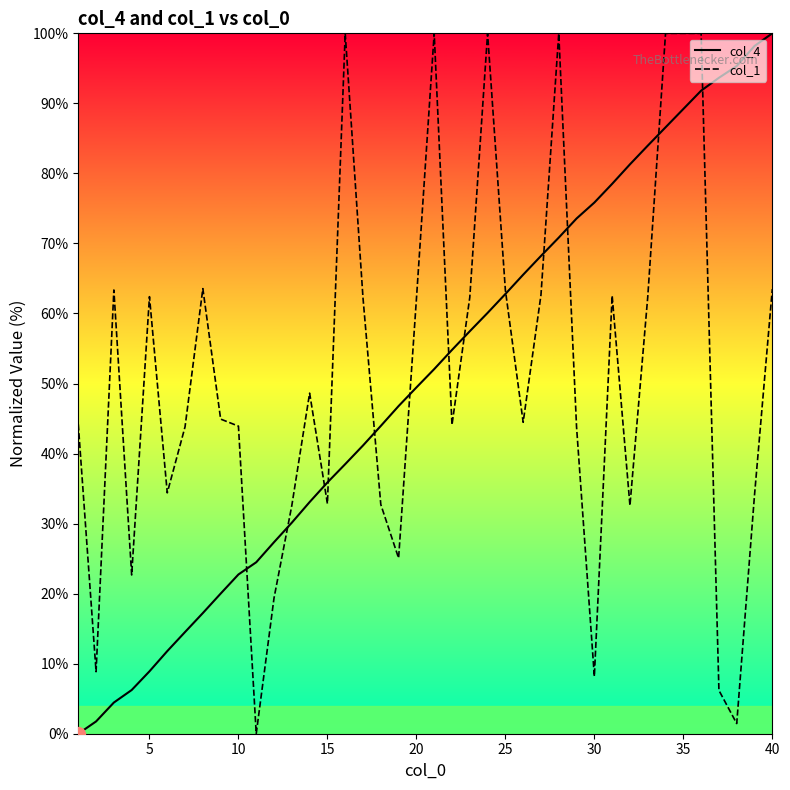

Reading left to right, list all the values displayed in this chart.

col_4: 0.0	1.8	4.5	6.2	8.9	11.8	14.5	17.2	20.0	22.7	24.5	27.3	30.1	33.1	35.9	38.5	41.2	43.9	46.8	49.4	52.1	54.8	57.5	60.1	62.8	65.5	68.2	70.8	73.6	75.8	78.5	81.3	84.0	86.6	89.2	91.8	93.7	95.3	98.2	100.0
col_1: 44.2	8.9	63.4	22.7	62.4	34.4	43.8	63.6	44.9	43.9	0.0	19.4	32.6	48.6	32.8	100.0	62.2	32.7	25.1	62.0	100.0	44.1	62.3	100.0	63.3	44.5	62.6	100.0	43.8	8.2	62.5	32.6	62.4	100.0	100.0	100.0	6.2	1.5	34.1	63.5